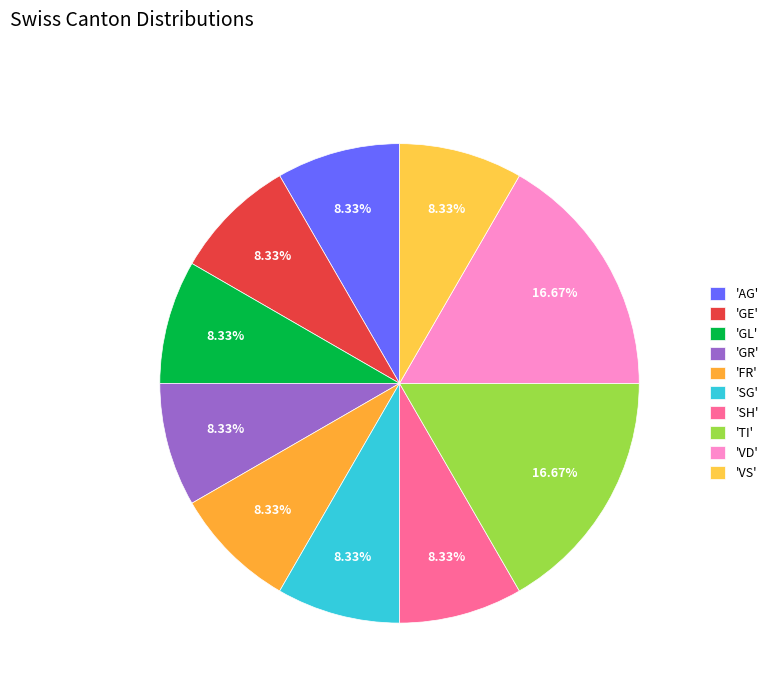

Count the number of slices in the pie.

10